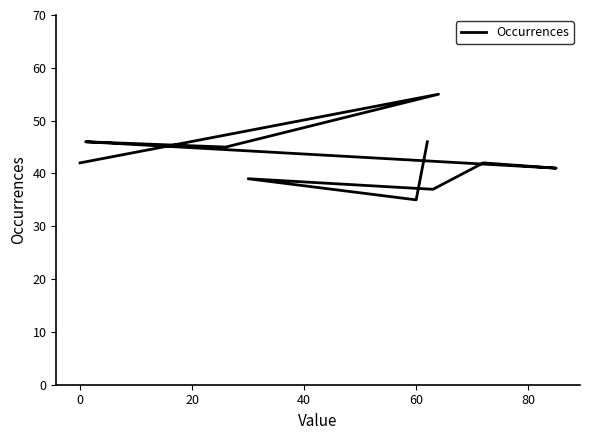

How many lines are shown in the chart?

1